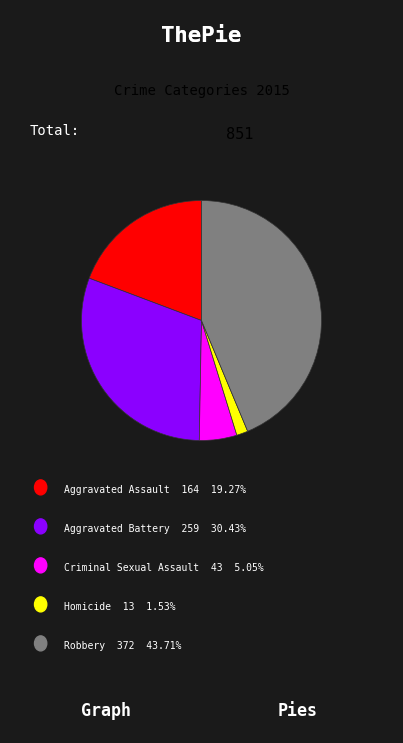

Does any single category account for the majority?

No